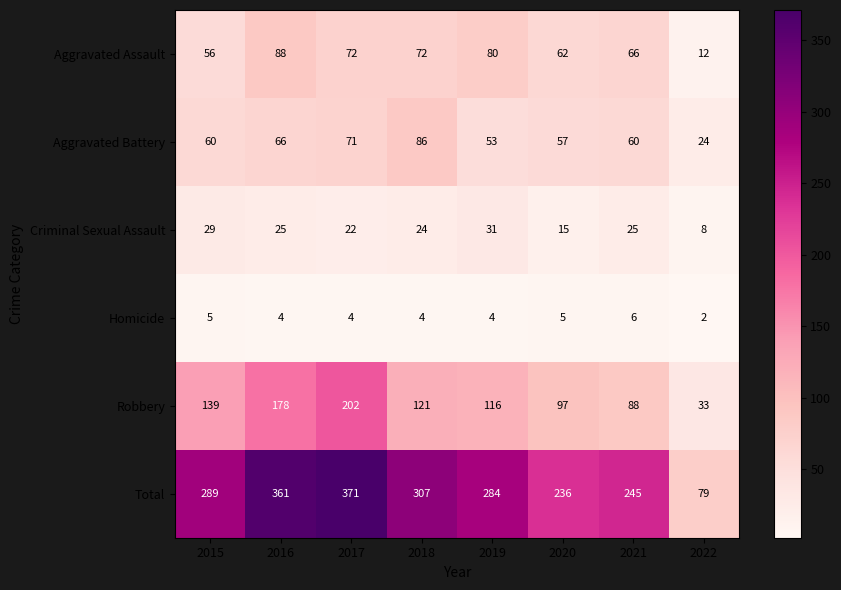

List the series in order of their peak value, highest first.

Total, Robbery, Aggravated Assault, Aggravated Battery, Criminal Sexual Assault, Homicide